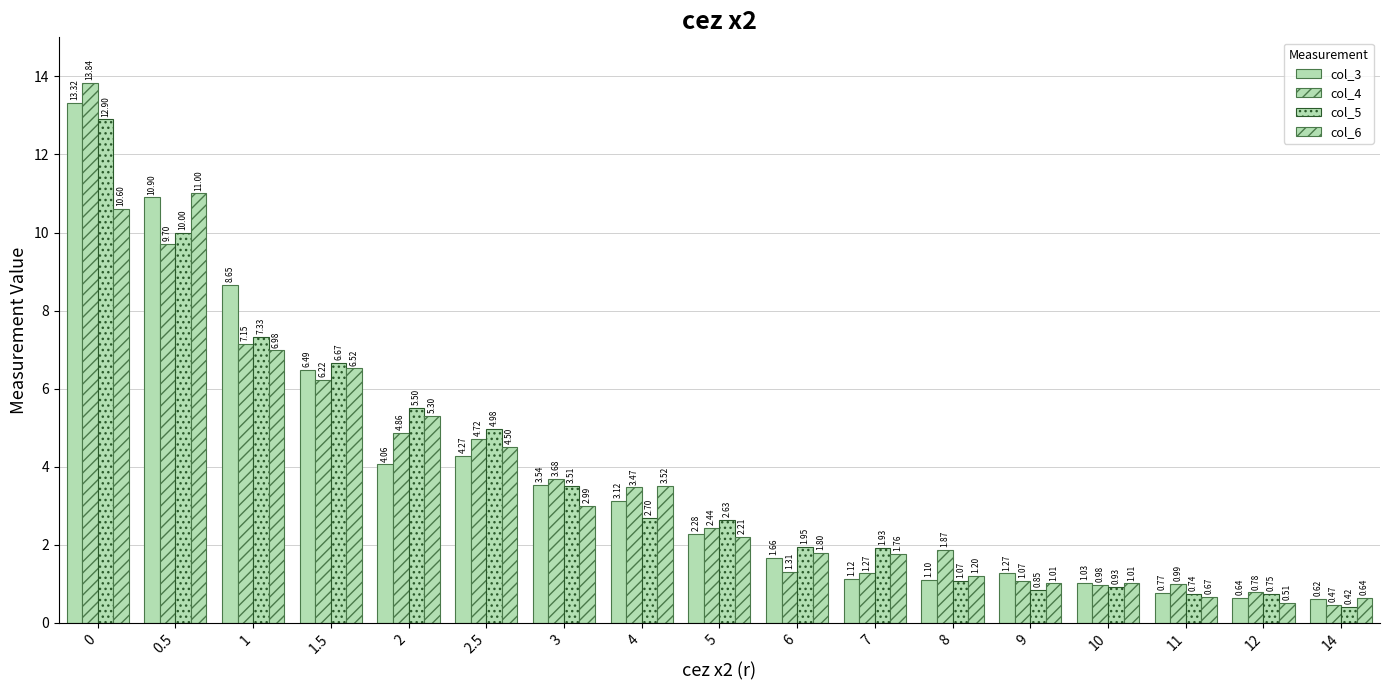

How many data points in col_5 are above 2?

9